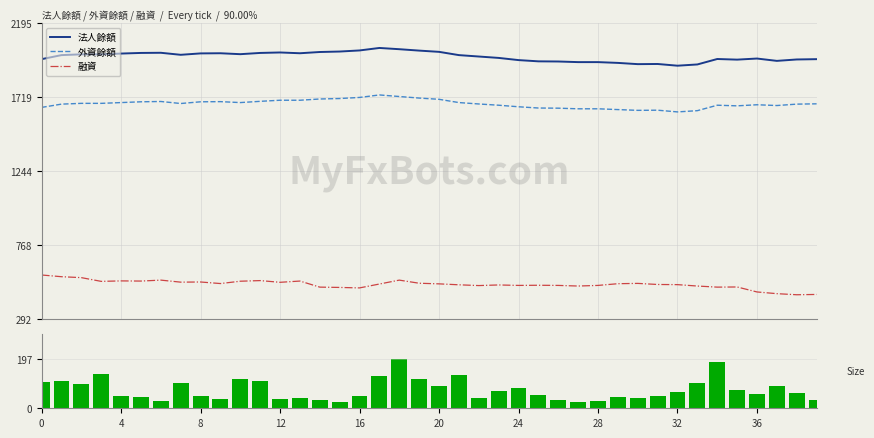

At 21, list the series in order from largest to smallest.

法人餘額, 外資餘額, 融資, 成交量